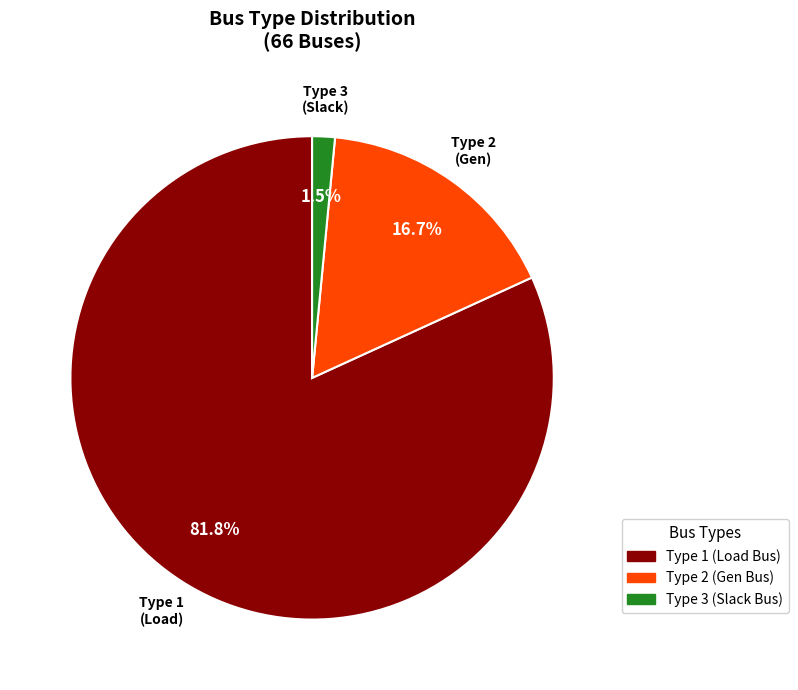

Which has a higher value, Type 3 (Slack) or Type 1 (Load)?

Type 1 (Load)